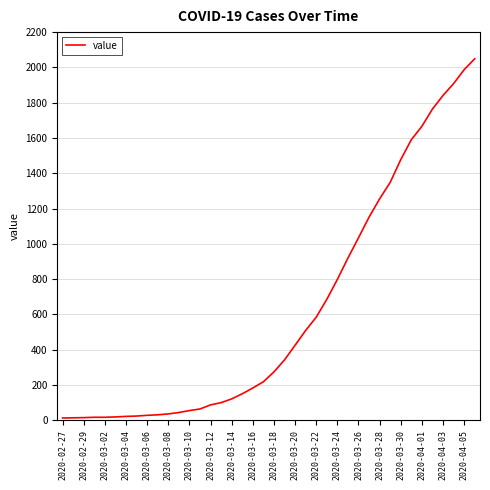

Does the chart have visible grid lines?

Yes